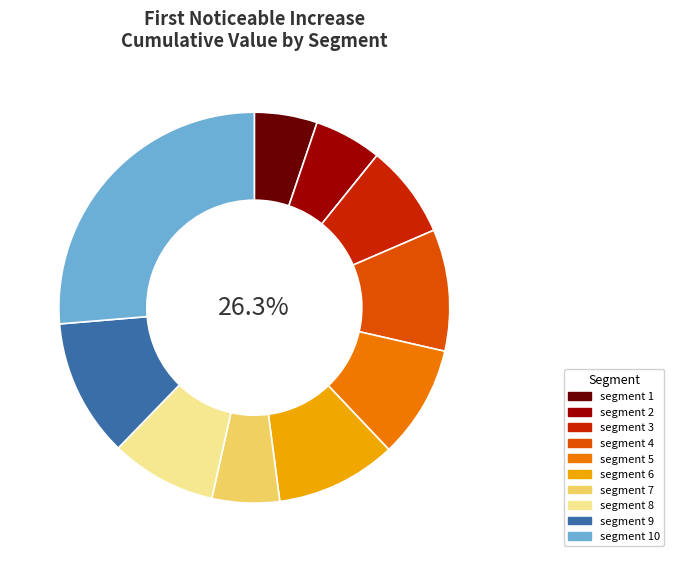

What is the largest slice in the pie chart?

segment 10